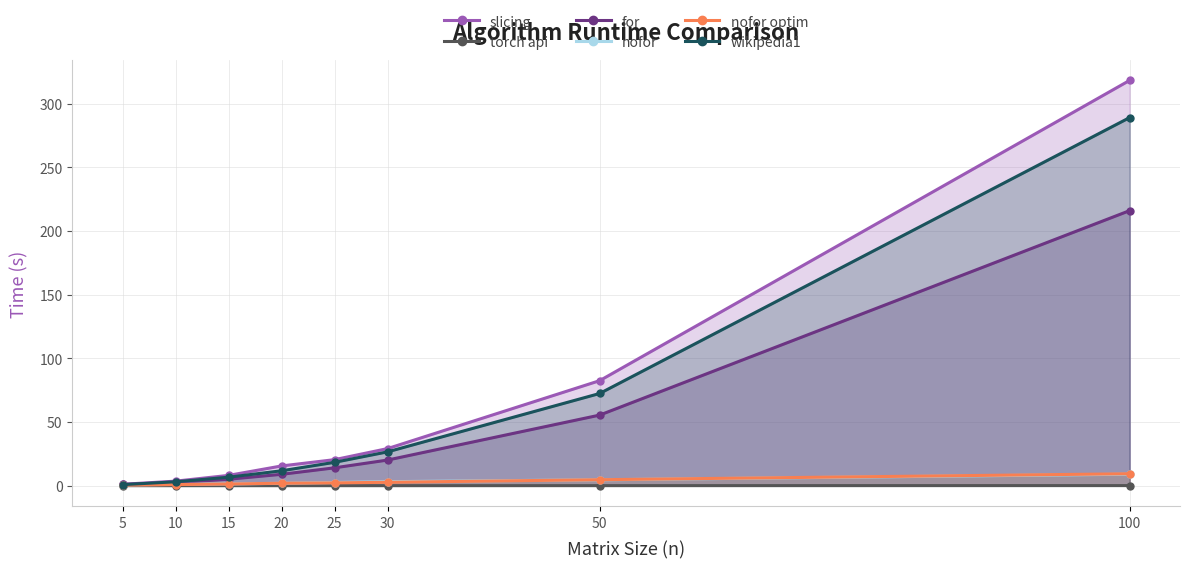

What is the minimum value for nofor?

0.6